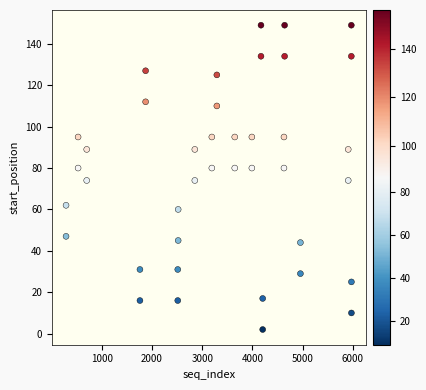

What is the range of Y values (max minus min)?

147